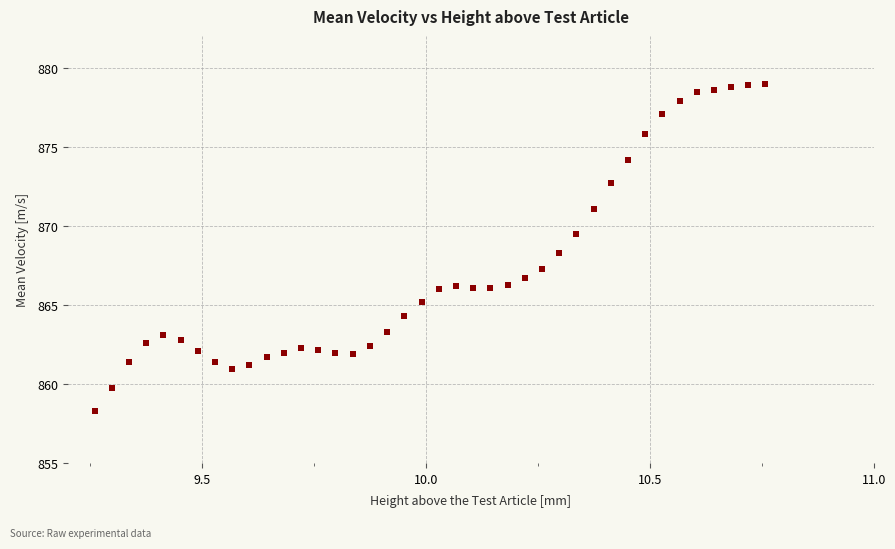

What is the range of X values (max minus min)?

1.5